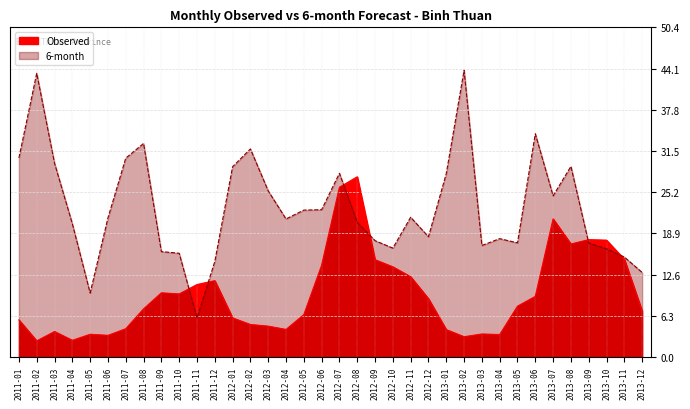

What position from the right is 2013-09?

4